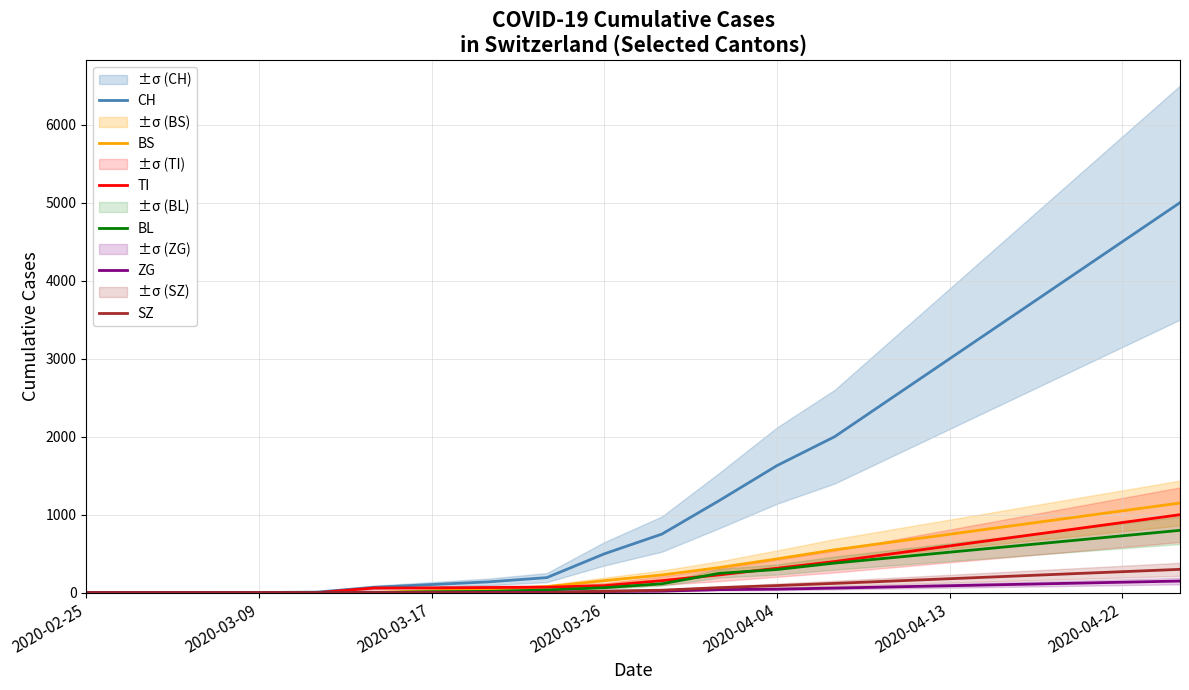

Is the value of ZG at 2020-03-26 greater than the value of TI at 2020-04-13?

No